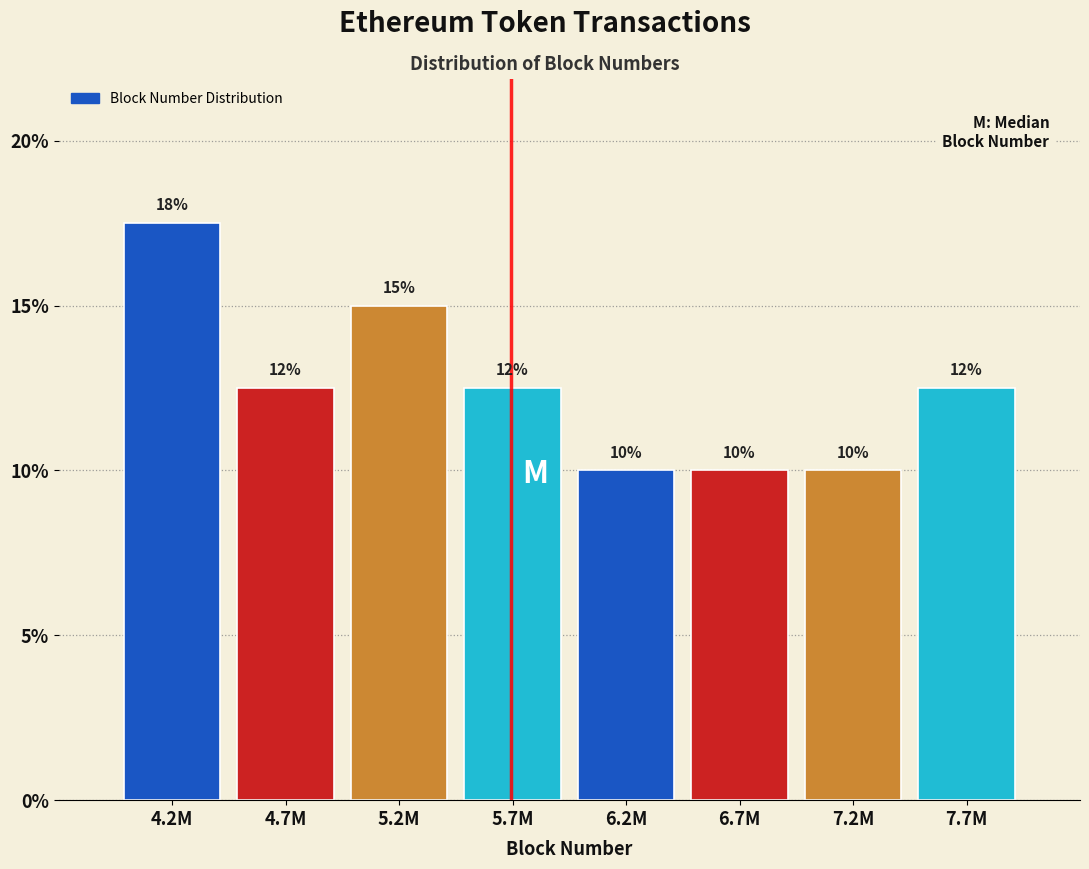

Where does the data first go above 12?

4.2M